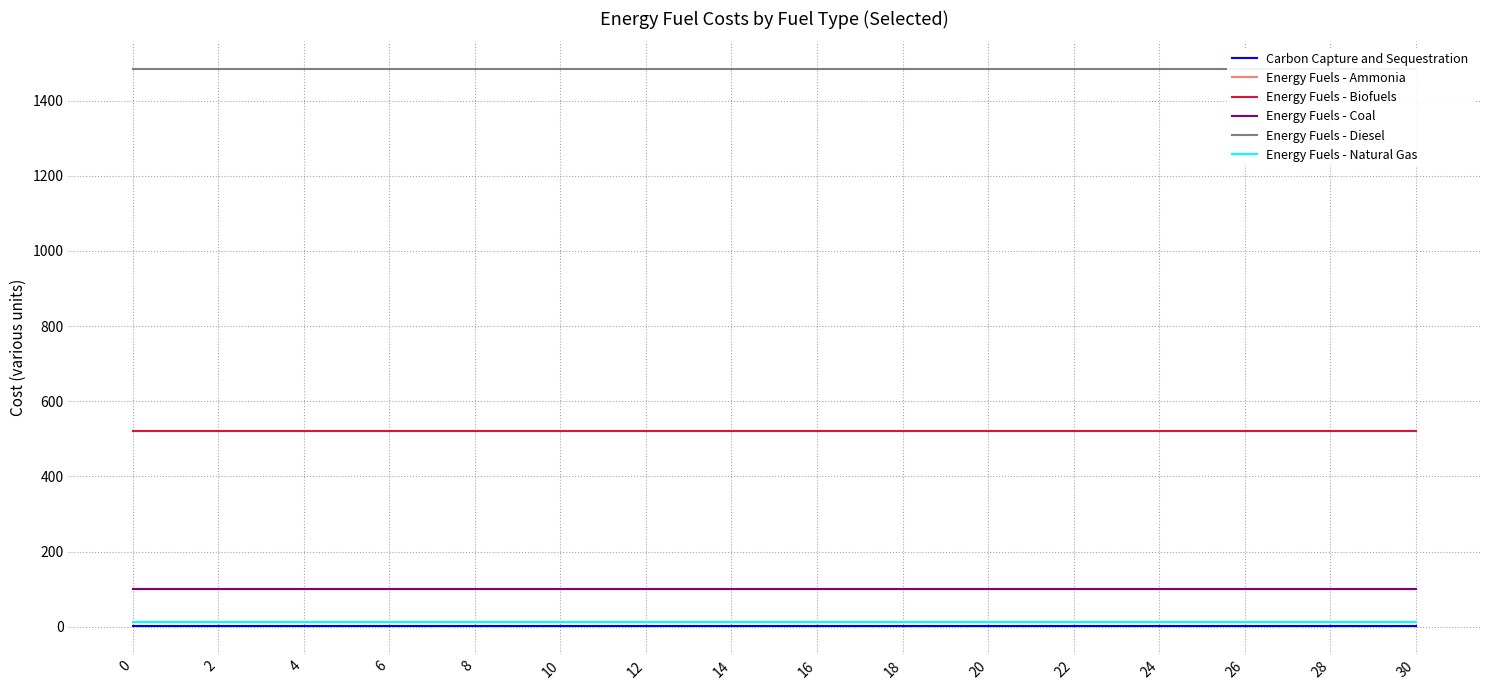

Reading left to right, list all the values displayed in this chart.

Carbon Capture and Sequestration: 0.9	0.9	0.9	0.9	0.9	0.9	0.9	0.9	0.9	0.9	0.9	0.9	0.9	0.9	0.9	0.9
Energy Fuels - Ammonia: 100.0	100.0	100.0	100.0	100.0	100.0	100.0	100.0	100.0	100.0	100.0	100.0	100.0	100.0	100.0	100.0
Energy Fuels - Biofuels: 521.1	521.1	521.1	521.1	521.1	521.1	521.1	521.1	521.1	521.1	521.1	521.1	521.1	521.1	521.1	521.1
Energy Fuels - Coal: 100.6	100.6	100.6	100.6	100.6	100.6	100.6	100.6	100.6	100.6	100.6	100.6	100.6	100.6	100.6	100.6
Energy Fuels - Diesel: 1483.8	1483.8	1483.8	1483.8	1483.8	1483.8	1483.8	1483.8	1483.8	1483.8	1483.8	1483.8	1483.8	1483.8	1483.8	1483.8
Energy Fuels - Natural Gas: 12.4	12.4	12.4	12.4	12.4	12.4	12.4	12.4	12.4	12.4	12.4	12.4	12.4	12.4	12.4	12.4